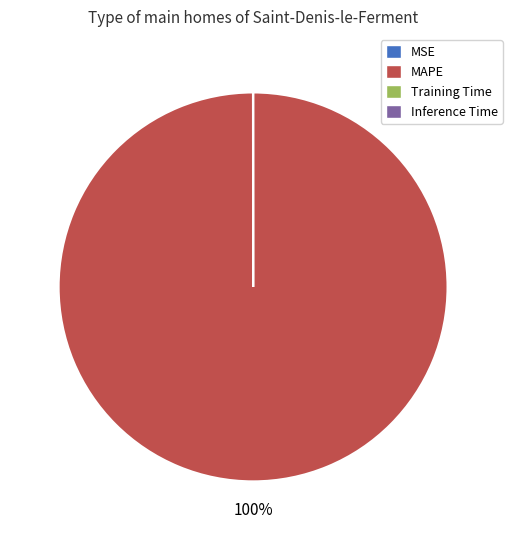

What is the largest slice in the pie chart?

MAPE